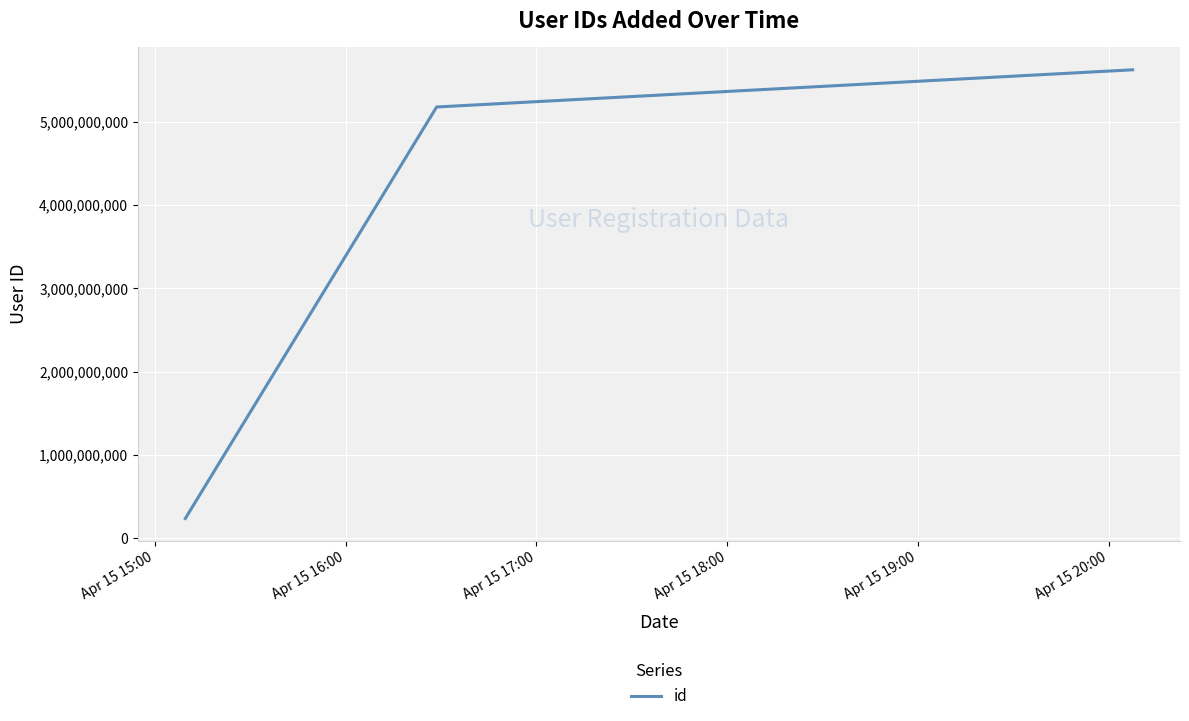

What is the smallest value displayed?

239203155